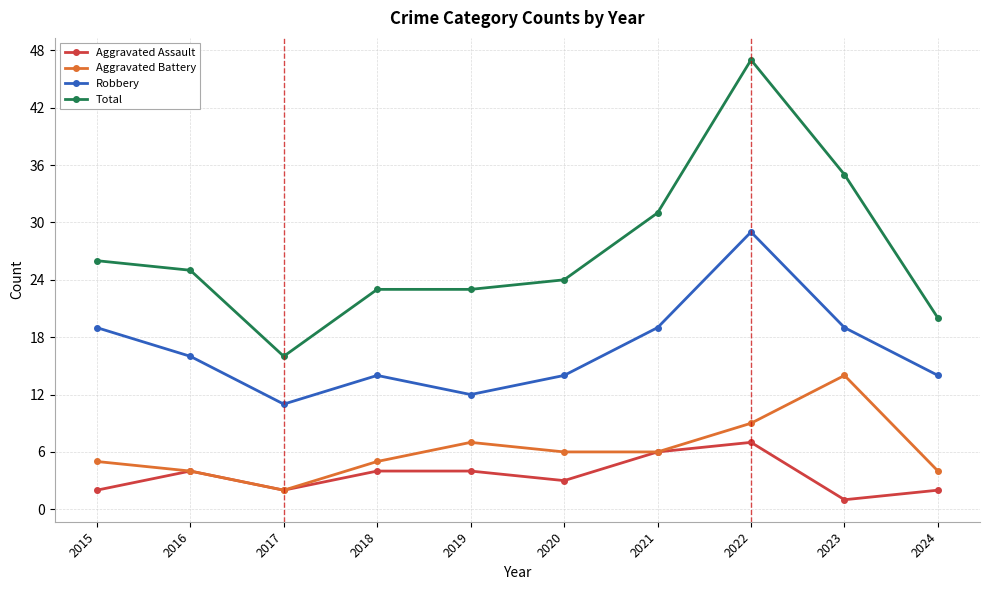

What is the spread (max minus min) of values at 2019?

19